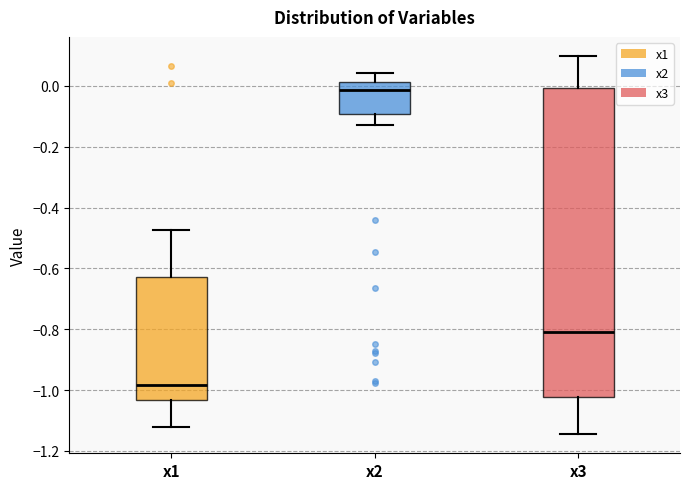

Where is the lower edge of the box for x2 on the y-axis? The values are not printed on the chart, so give them approximately, as read against the axis.

-0.10